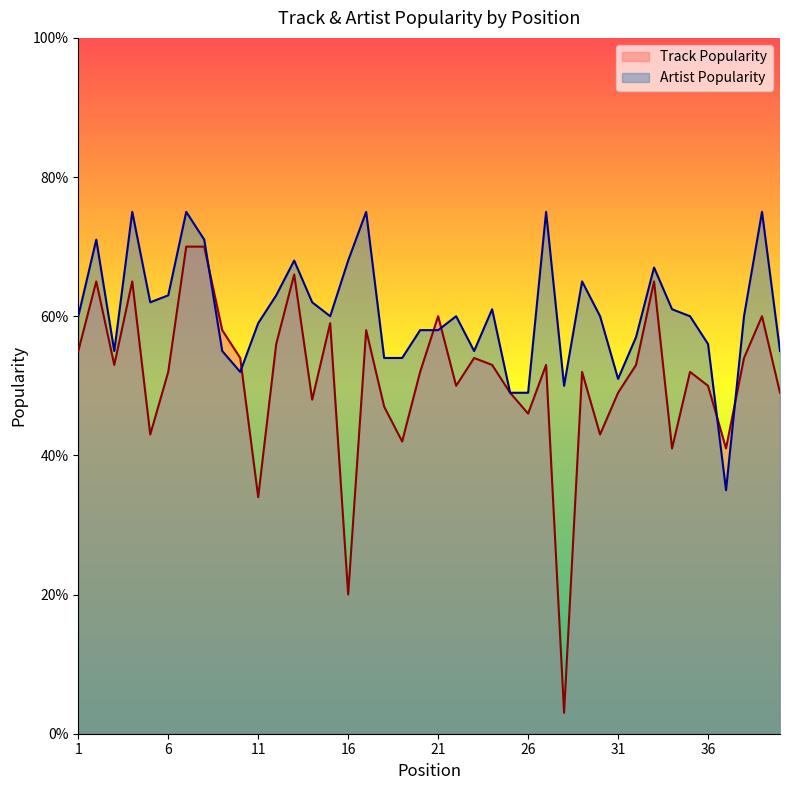

Is the value of Track Popularity at 20 greater than the value of Artist Popularity at 34?

No